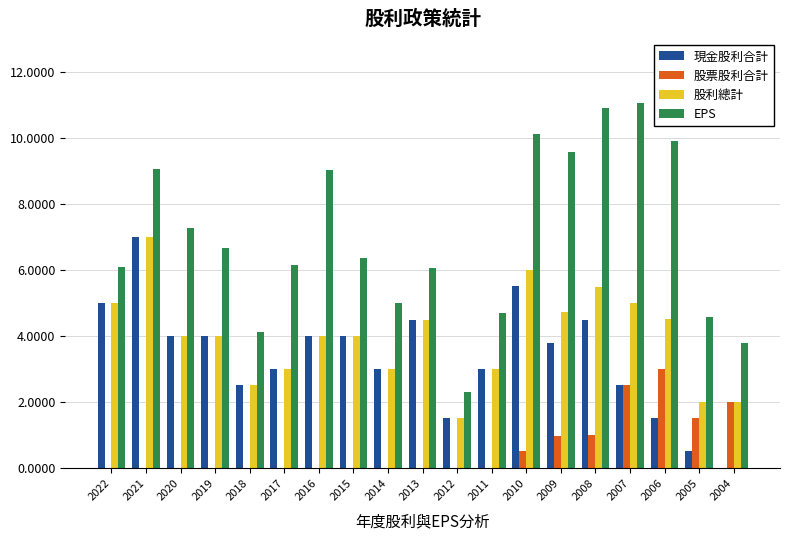

What is the greatest value displayed?

11.1